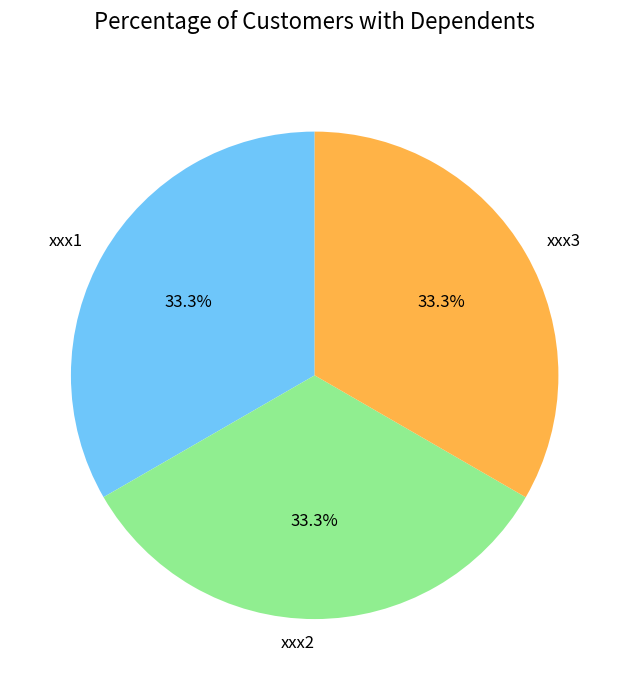

What portion of the pie excludes xxx1?

66.7%